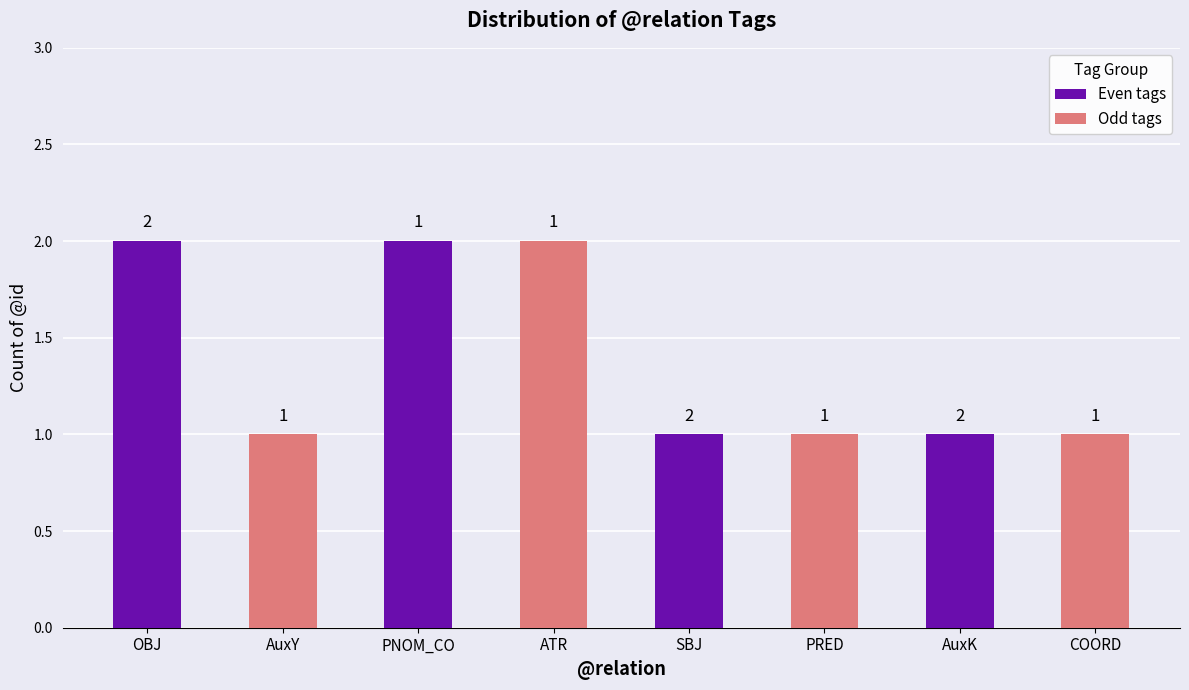

The value of Even tags at AuxK is 1. True or false?

True